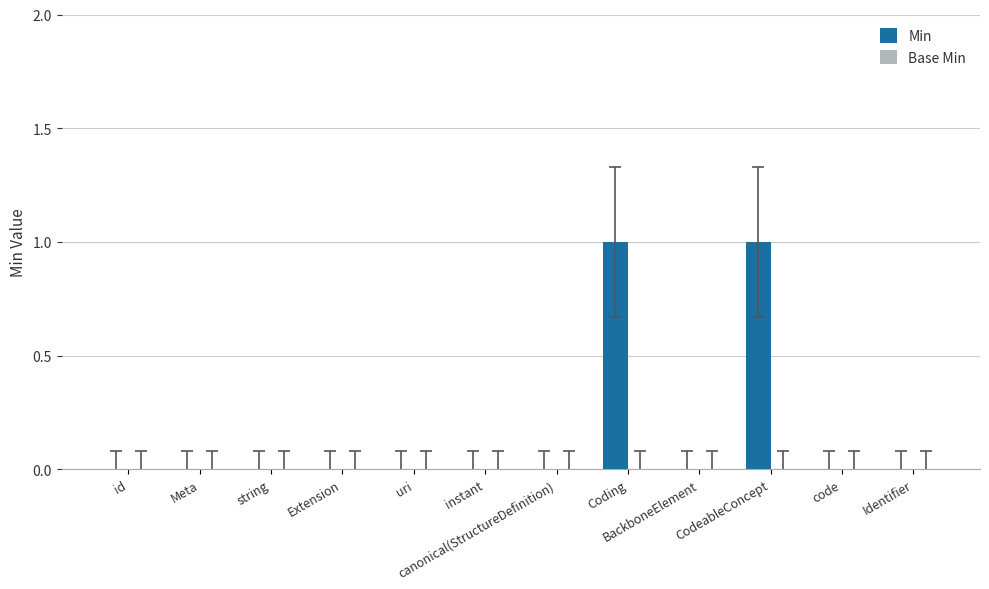

The value at uri is 0. True or false?

True